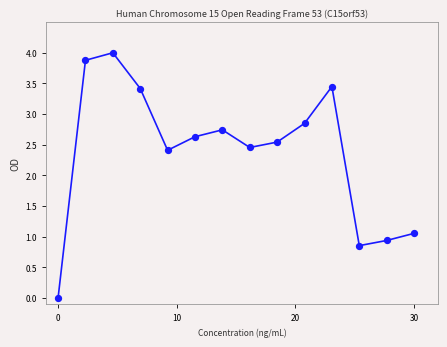

What is the range of Y values (max minus min)?

4.0